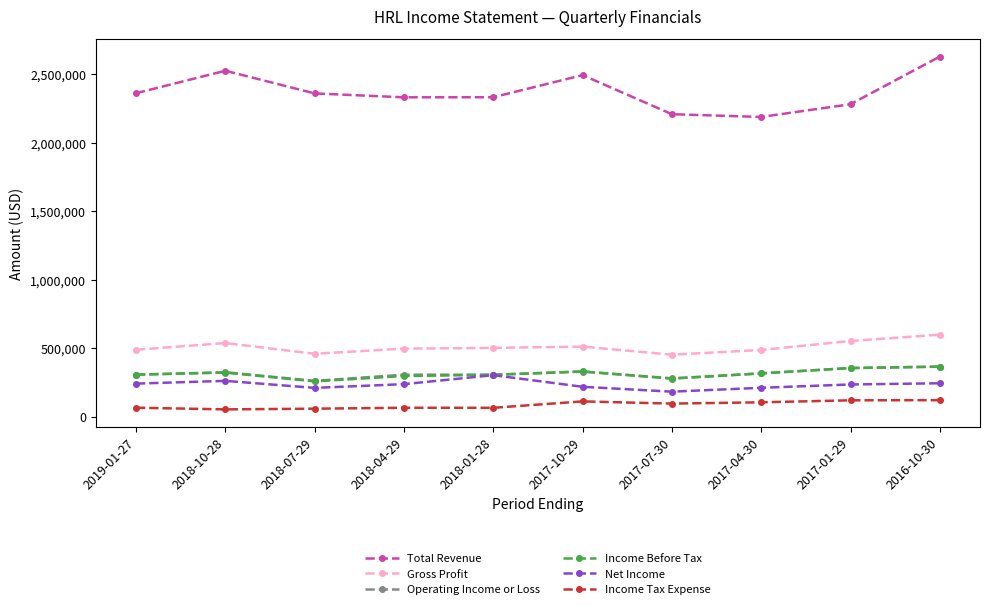

What is the maximum value shown in the chart?

2627900